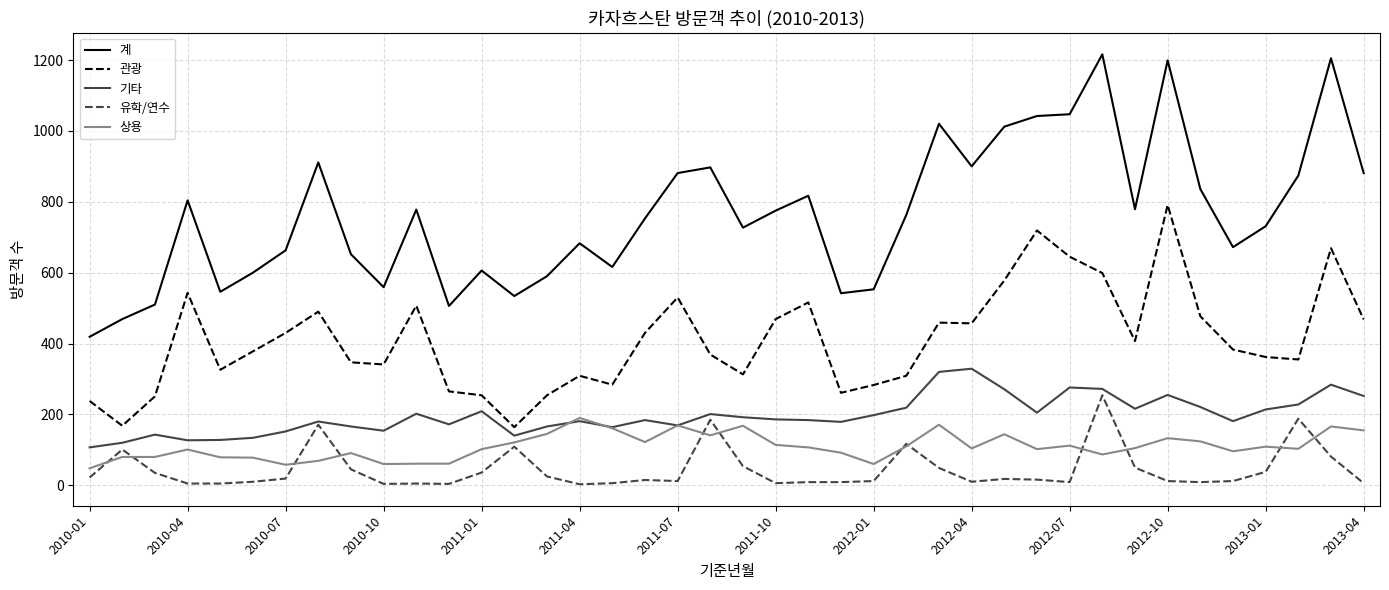

Which series has the largest total across all categories?

계